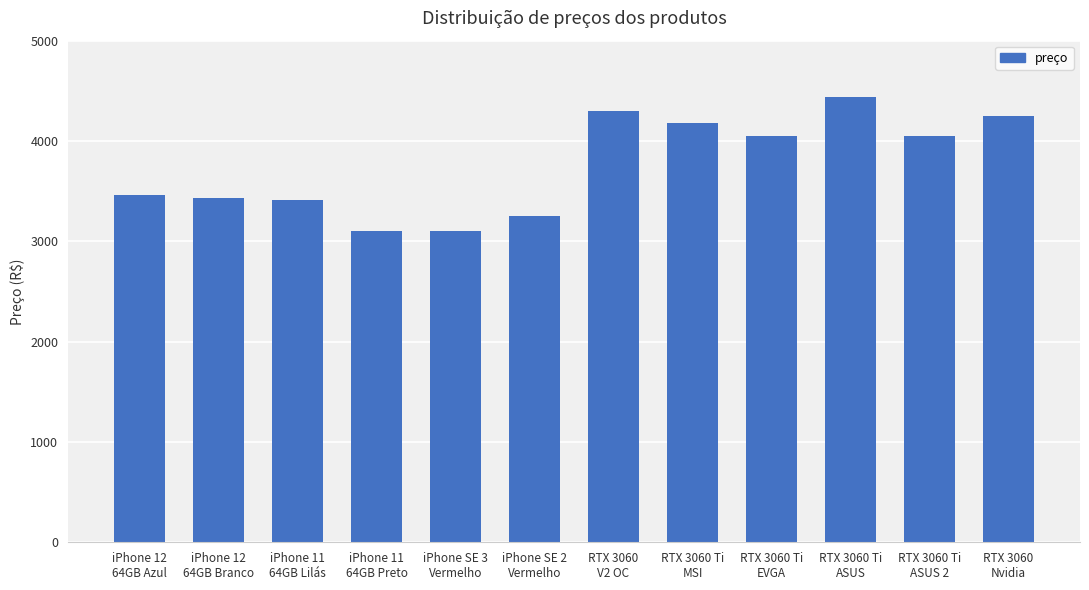

What is the difference between the maximum and minimum values?

1344.3